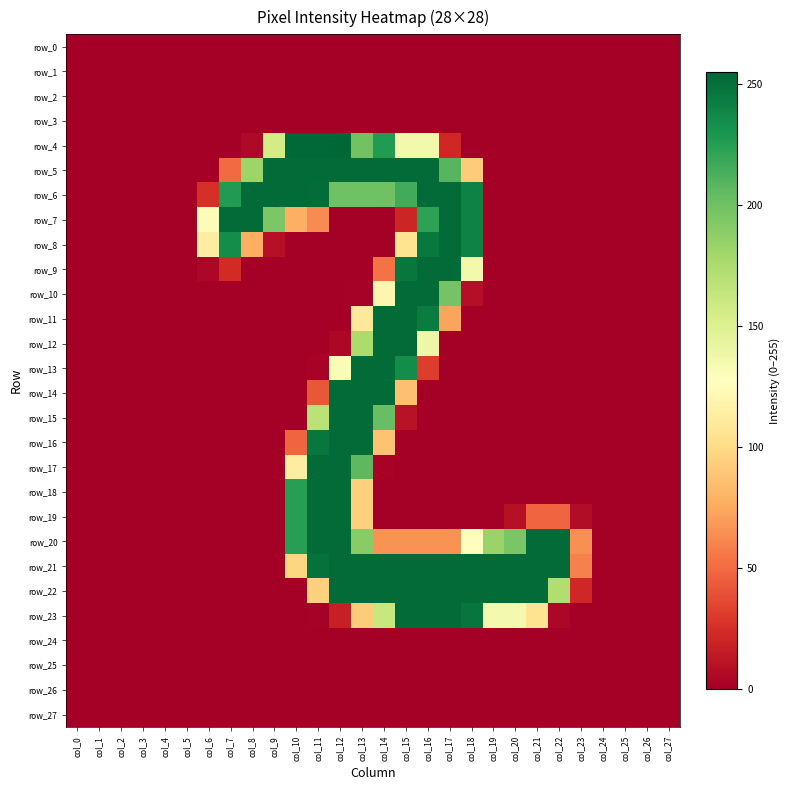

At which category is the sum across all series the highest?

col_12